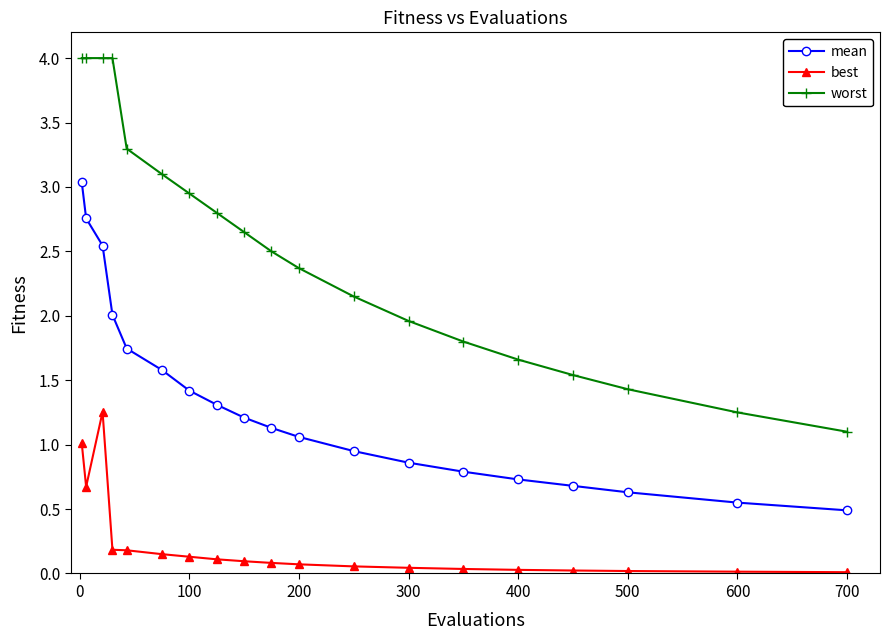

What is the value of the mean point at the 10th from the left?

1.1